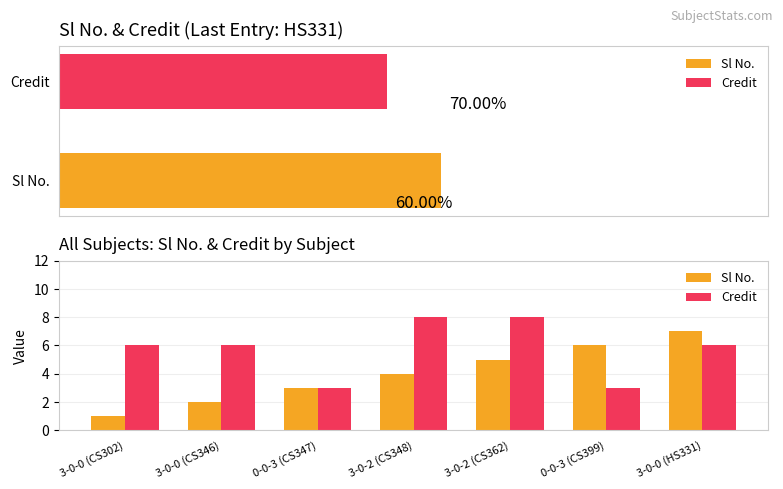

What is the difference between the maximum and minimum values in the Sl No. series?

6